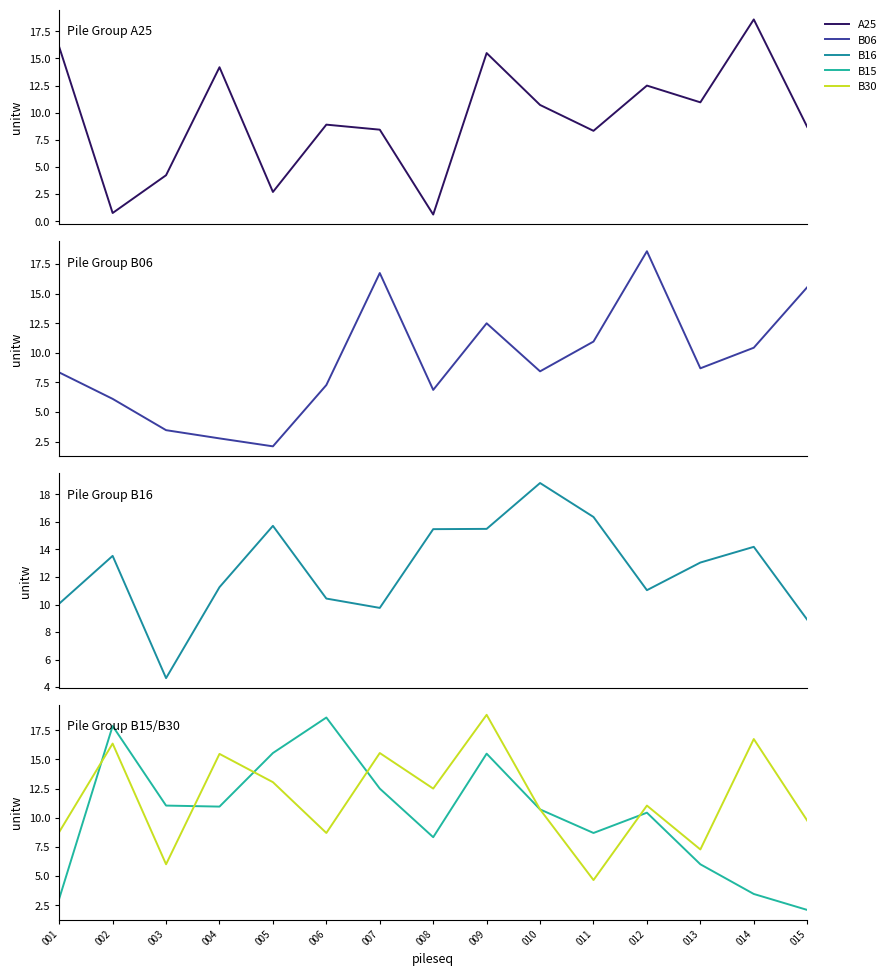

After their last crossing, which series has the higher values: B30 or B15?

B30